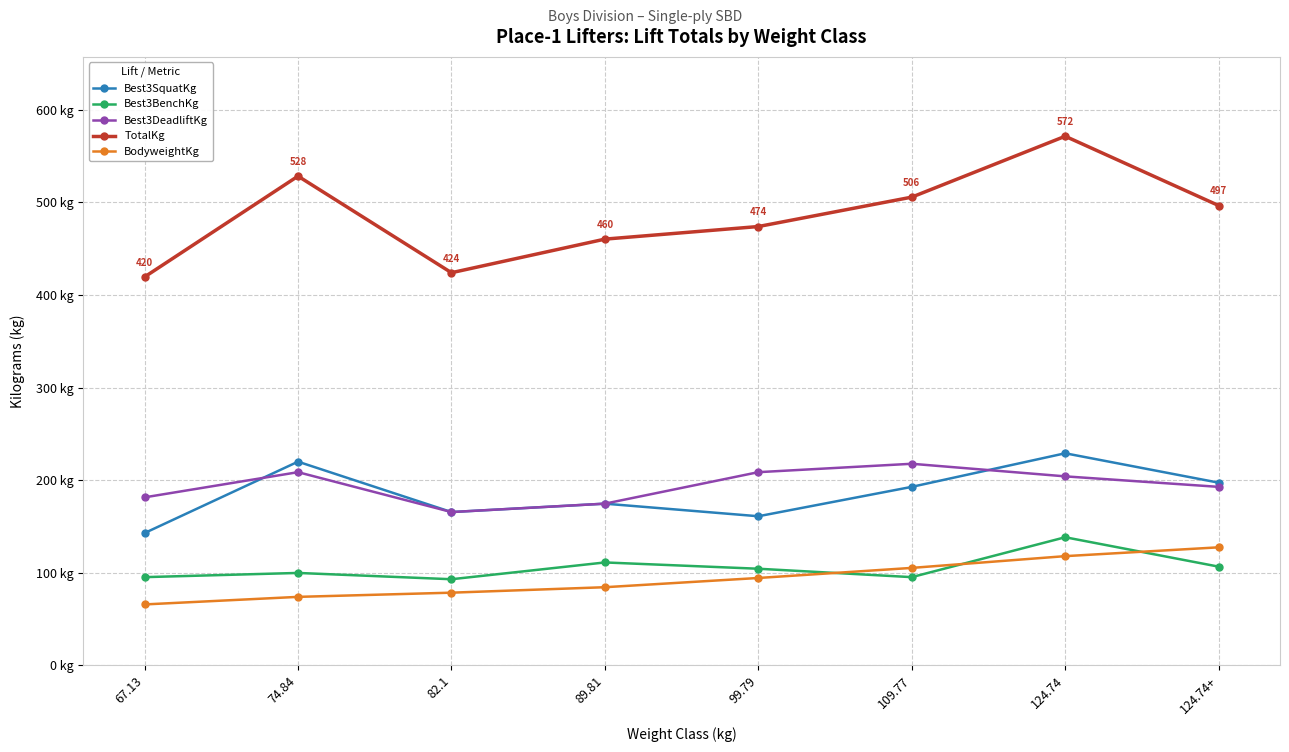

Which series changed the most between 124.74 and 124.74+?

TotalKg